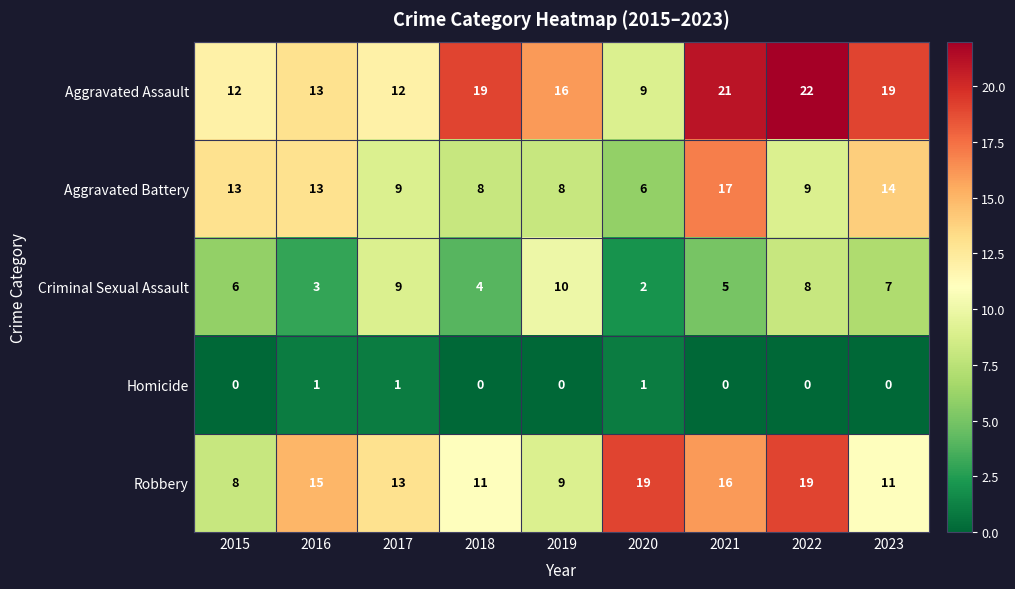

At which category is the sum across all series the highest?

2021